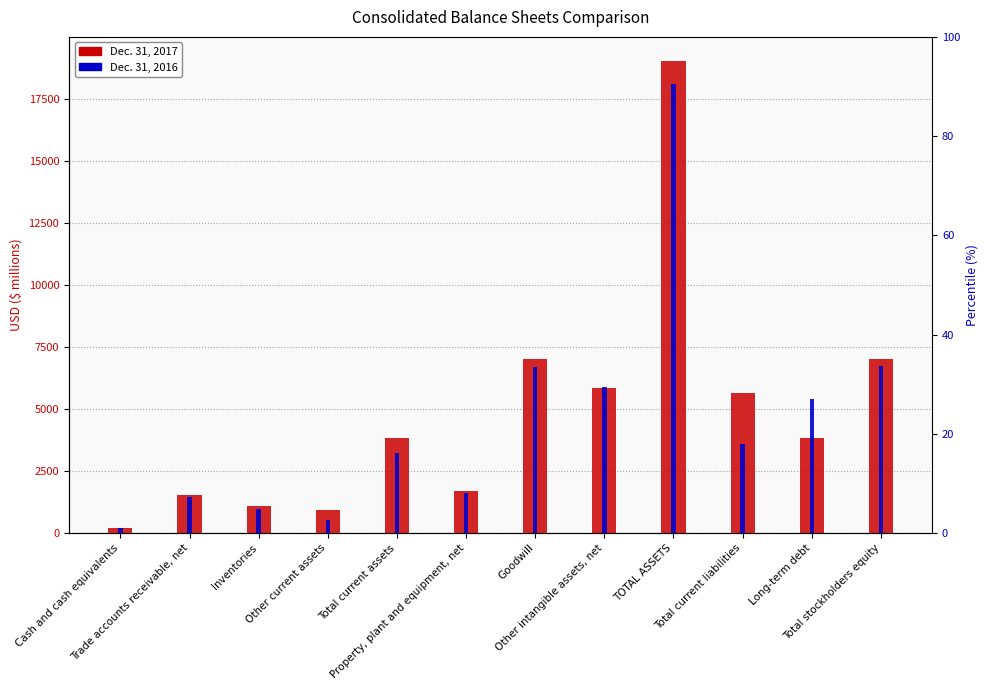

Count the number of data series in this chart.

2